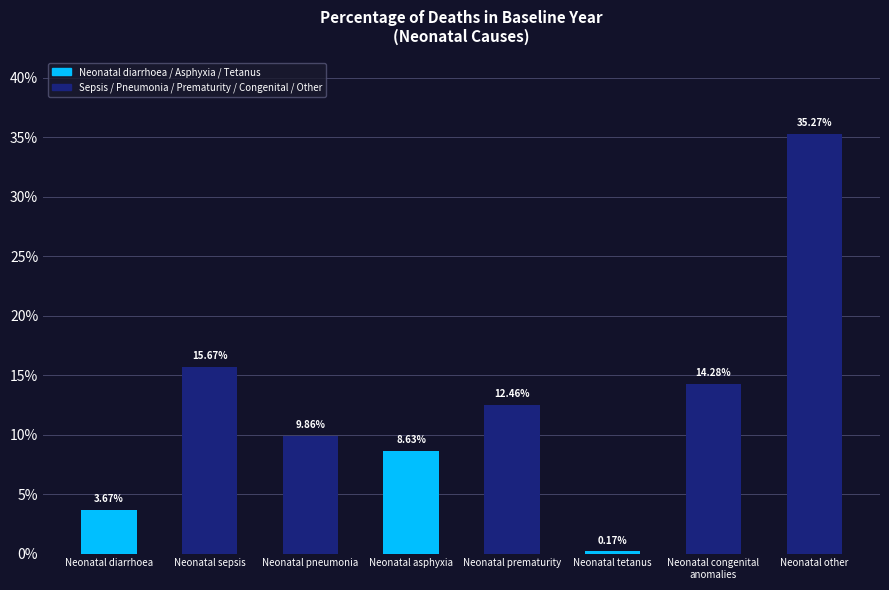

Does the chart contain any negative values?

No